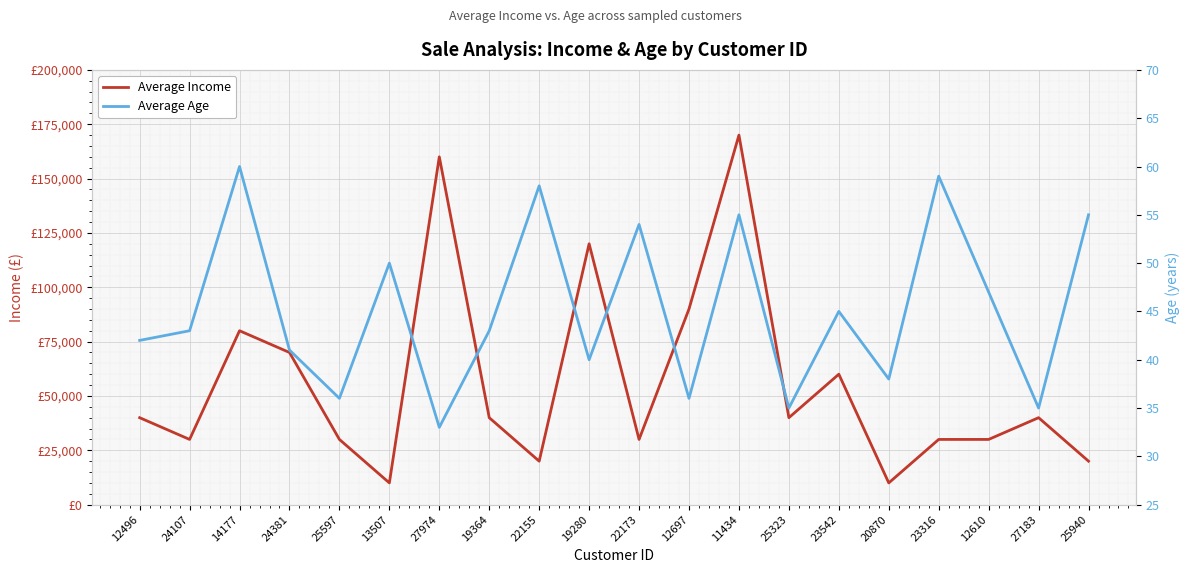

Reading left to right, transcribe all the data shown in this chart.

Average Income: 40000	30000	80000	70000	30000	10000	160000	40000	20000	120000	30000	90000	170000	40000	60000	10000	30000	30000	40000	20000
Average Age: 42	43	60	41	36	50	33	43	58	40	54	36	55	35	45	38	59	47	35	55